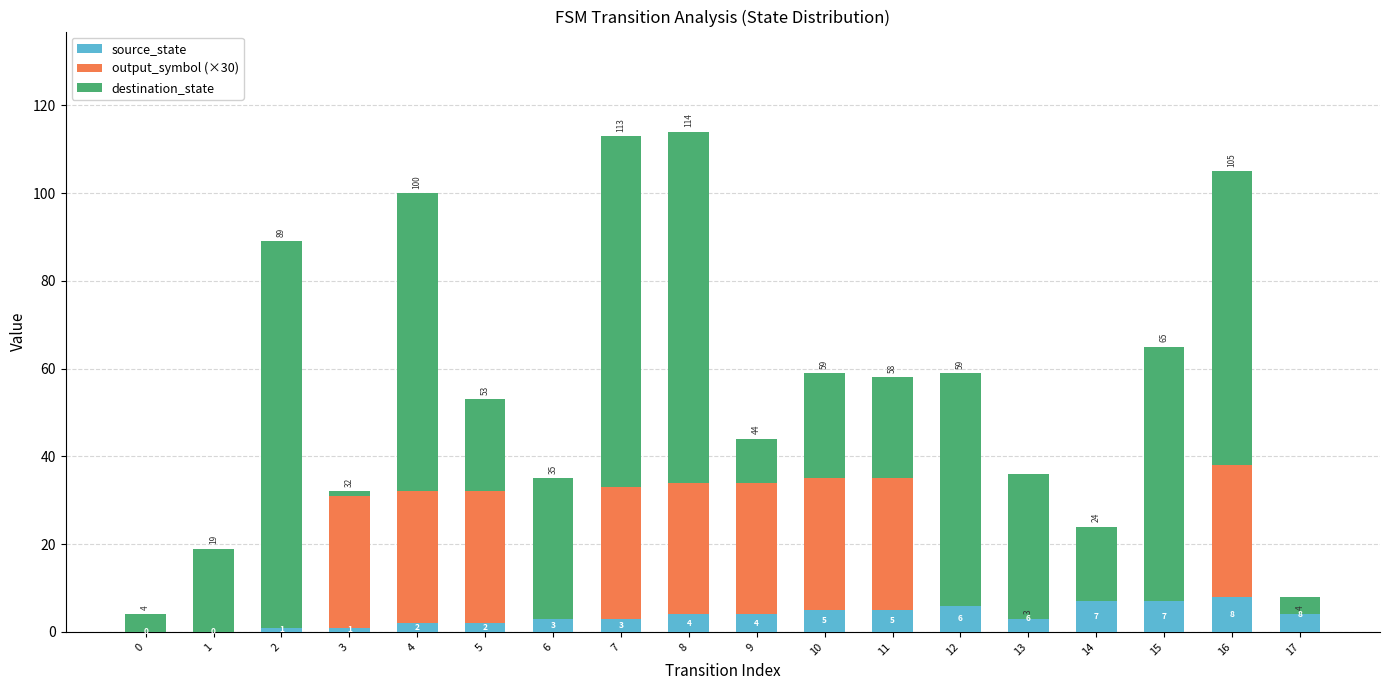

How many data points in output_symbol (×30) are less than 30?

8